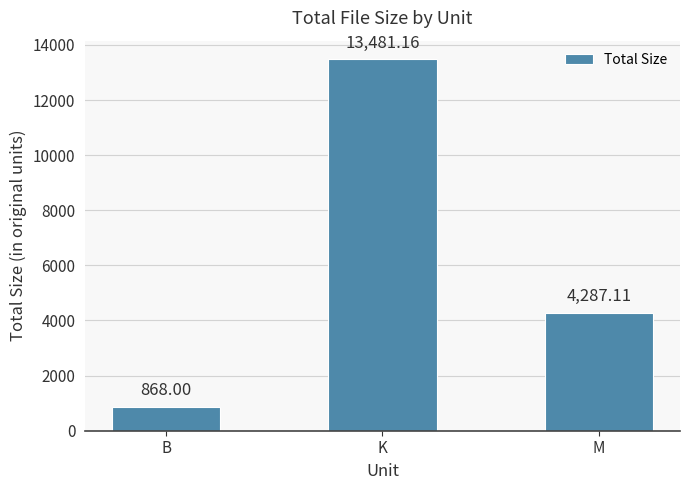

Where does the data first go above 4287?

K